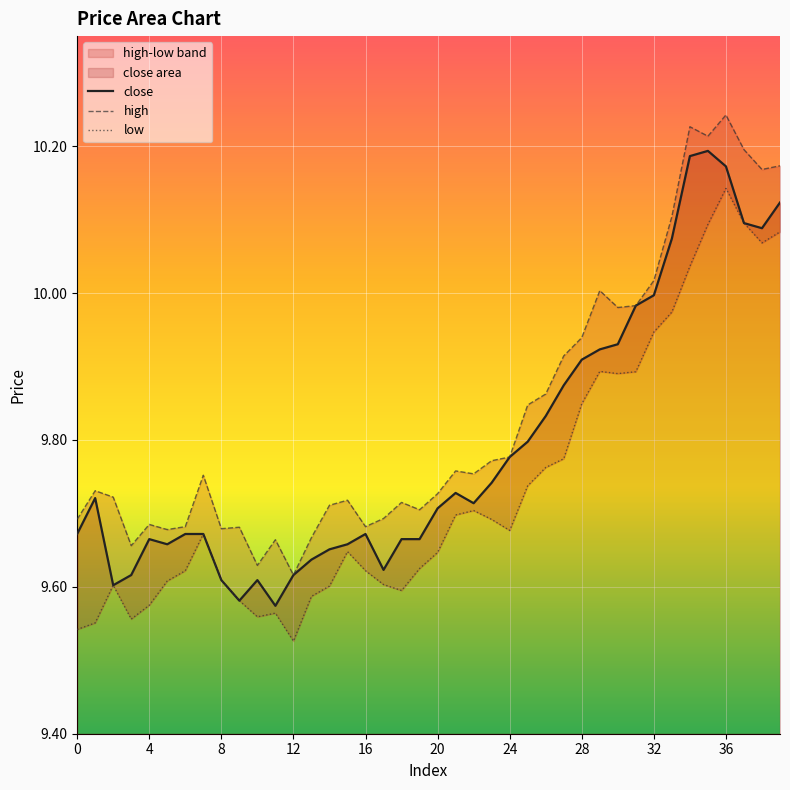

How many lines are shown in the chart?

3